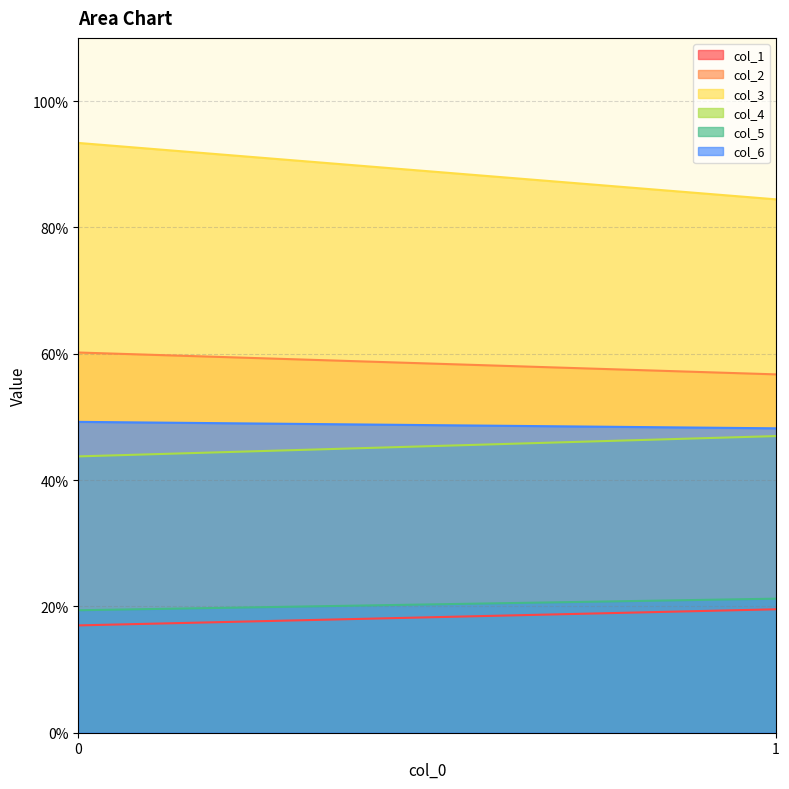

Which has a higher value, 0 or 1?

1